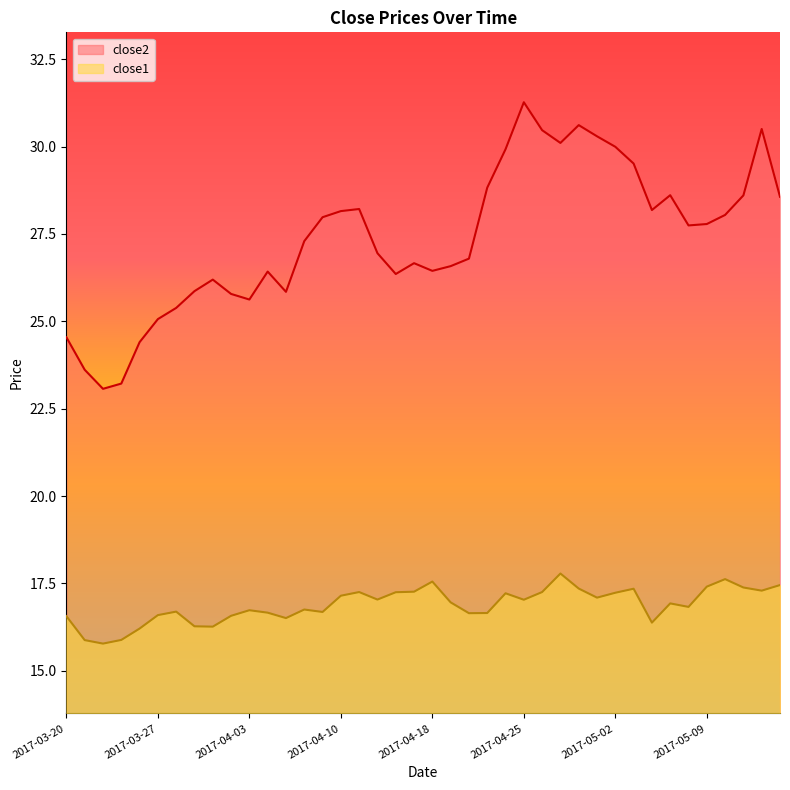

What is the sum of all close1 values?

675.5